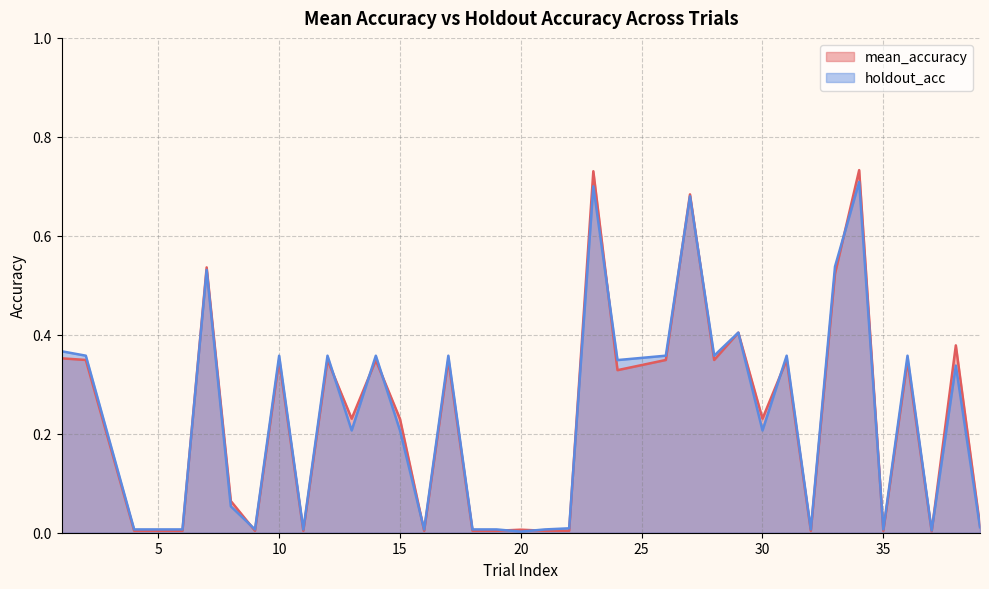

Rank the series by their average value, from highest to lowest.

mean_accuracy, holdout_acc